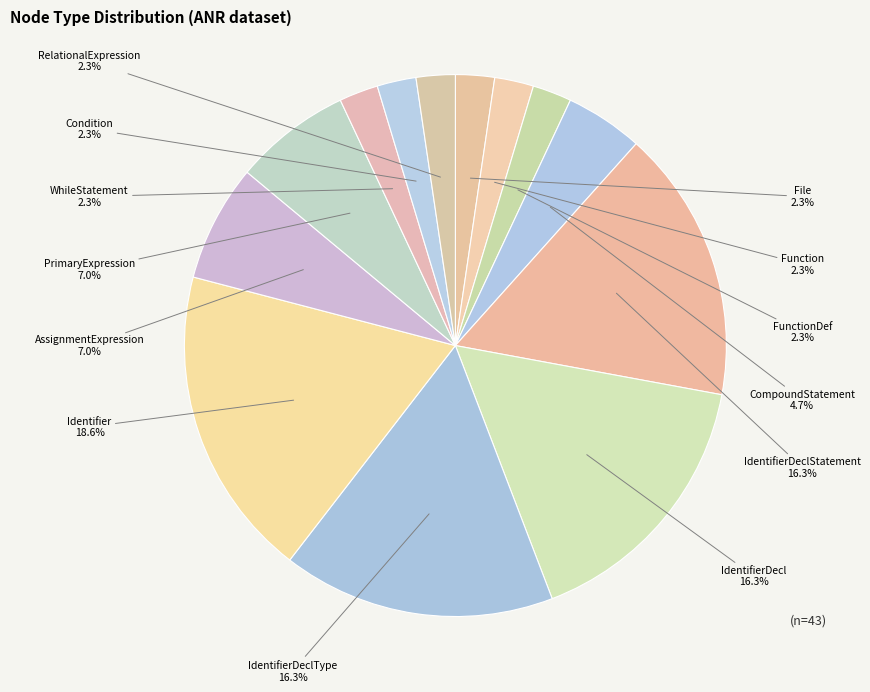

Rank the categories by value from highest to lowest.

Identifier, IdentifierDeclStatement, IdentifierDecl, IdentifierDeclType, AssignmentExpression, PrimaryExpression, CompoundStatement, File, Function, FunctionDef, WhileStatement, Condition, RelationalExpression